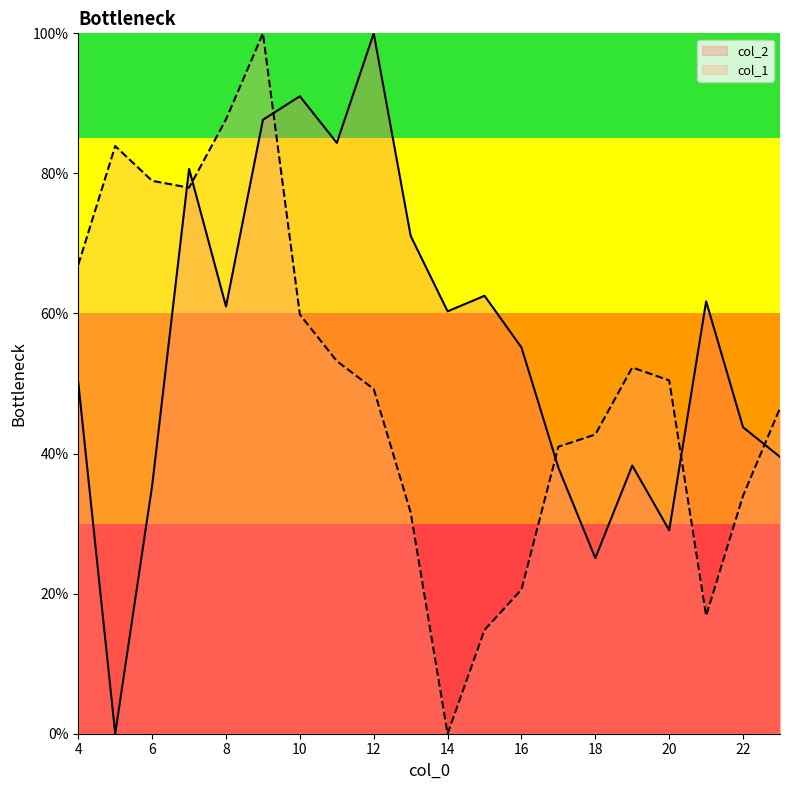

How many data points does each series have?

20